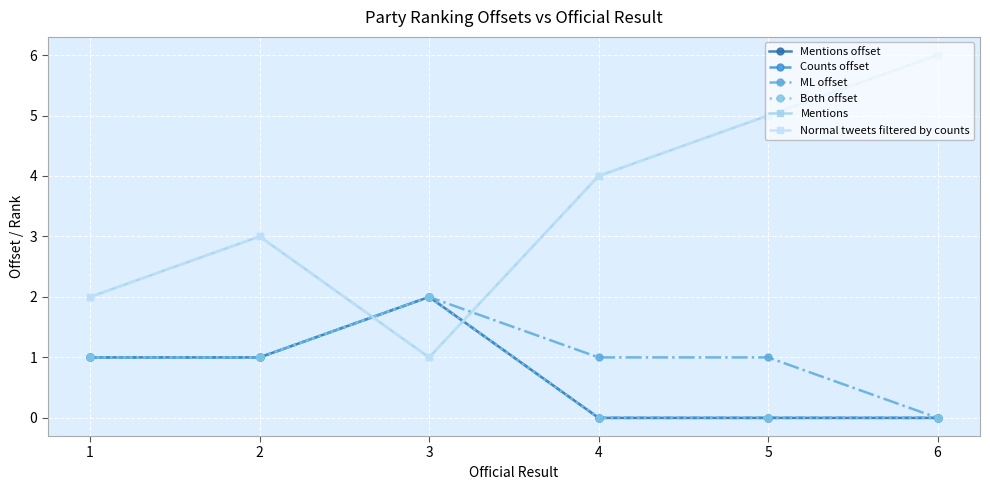

Is this an area chart (filled region under the line)?

No